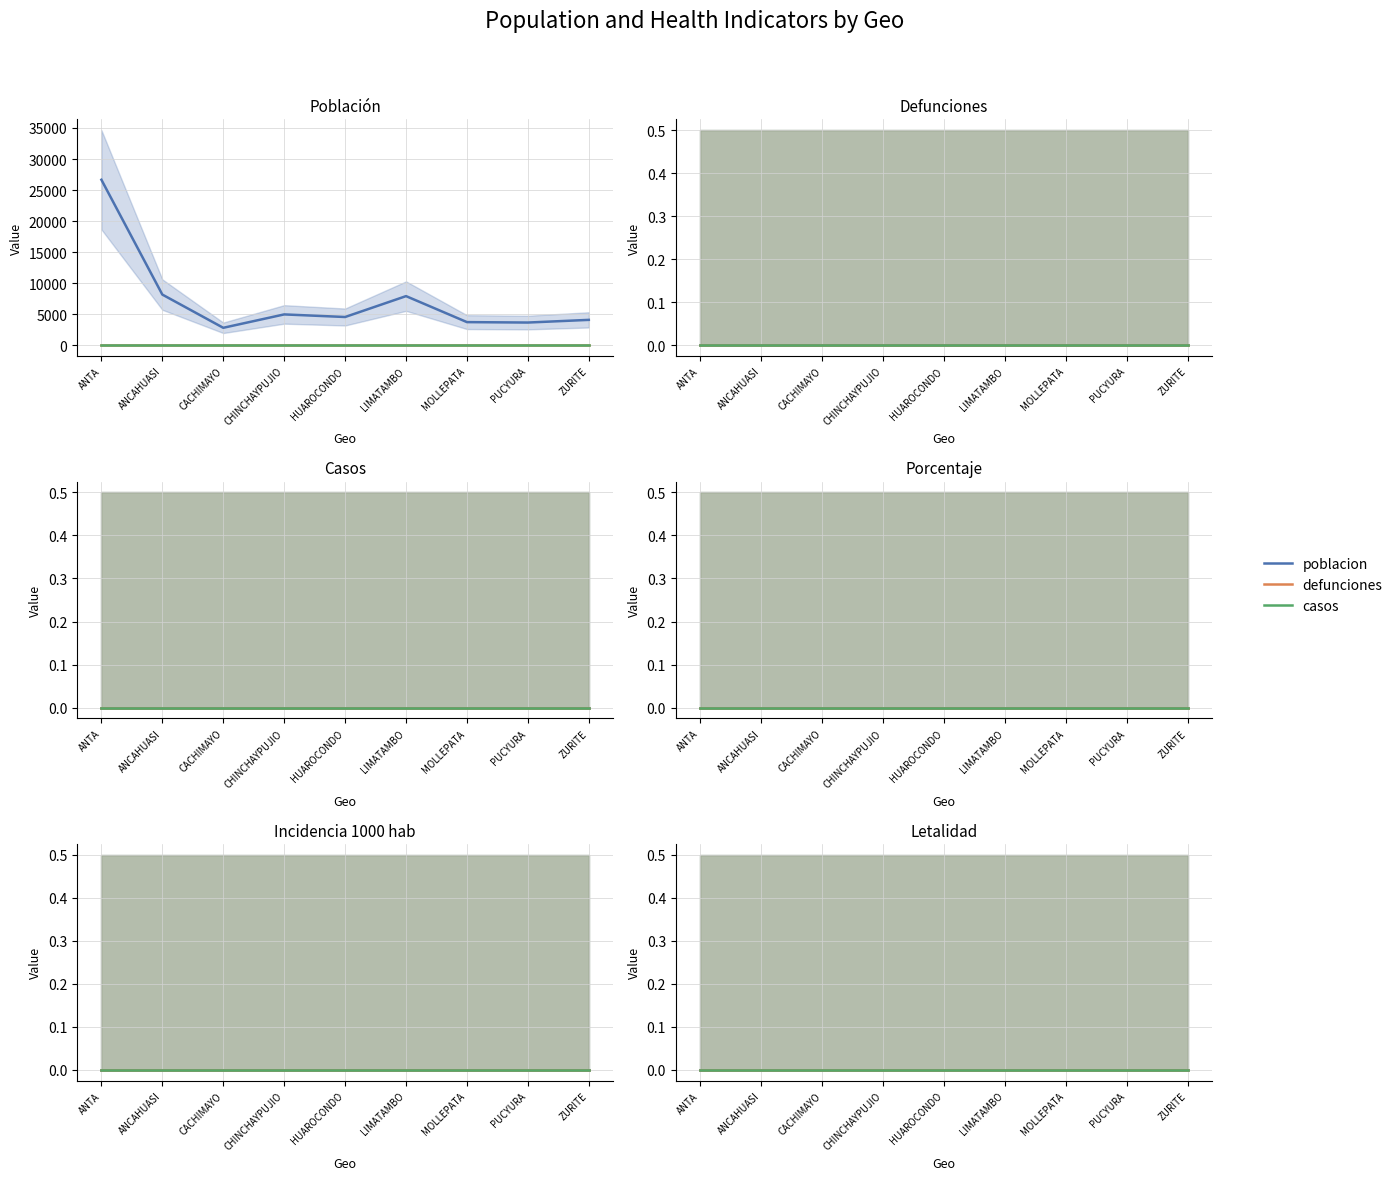

The defunciones series shows 0 at ANCAHUASI. True or false?

True